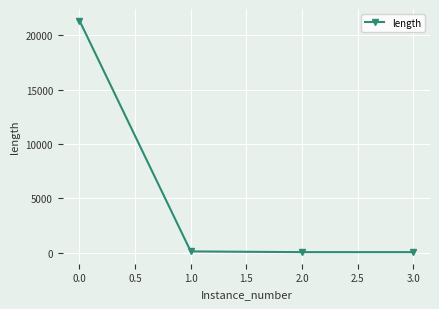

Is this an area chart (filled region under the line)?

No